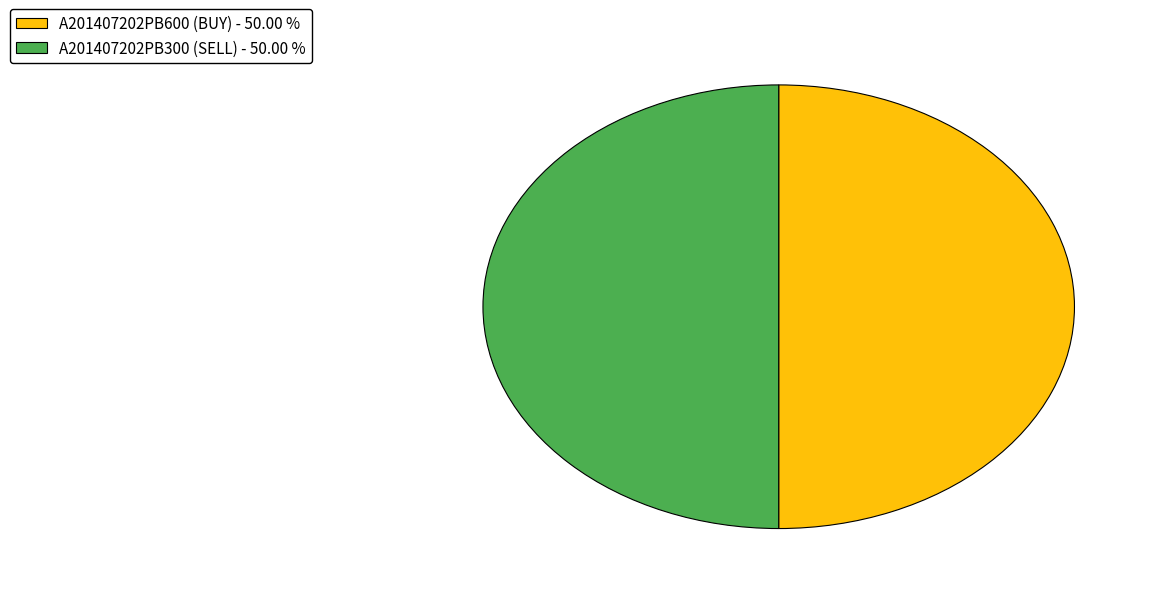

What is the ratio of the value at A201407202PB600 (BUY) to the value at A201407202PB300 (SELL)?

1.0